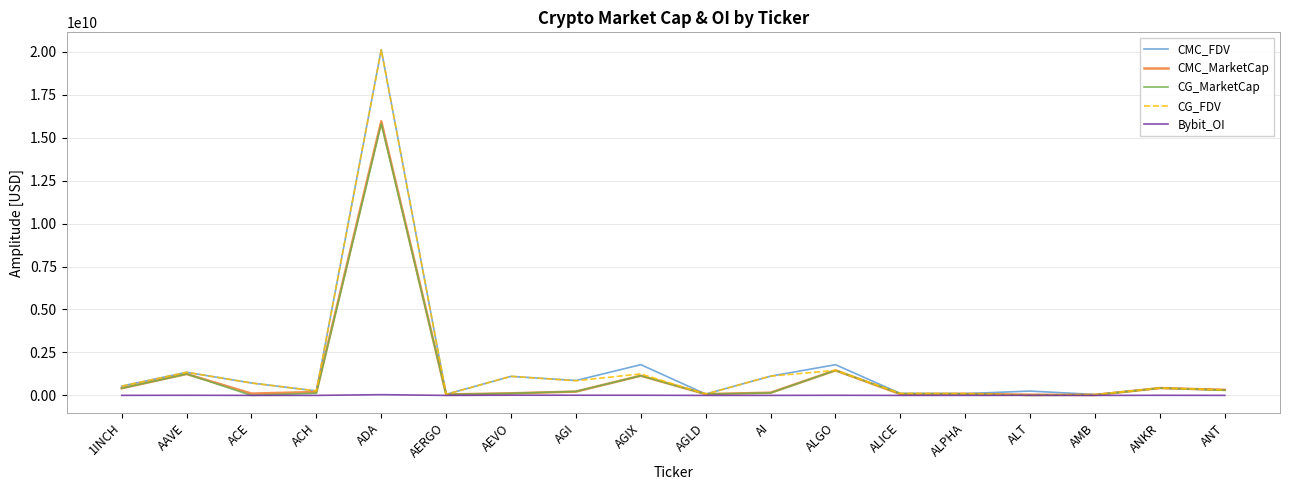

Between ACH and ADA, which series saw the biggest shift?

CMC_FDV